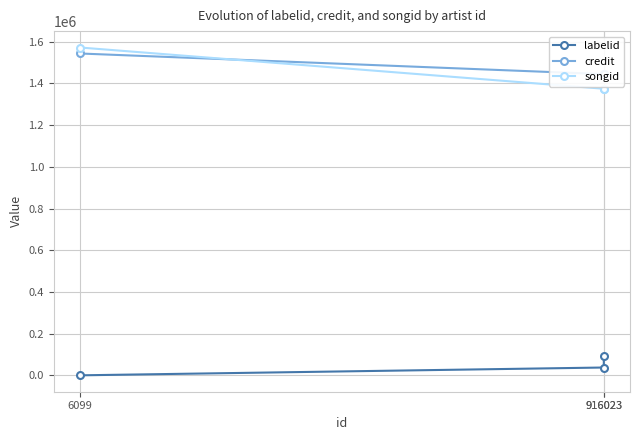

At 6099, list the series in order from largest to smallest.

songid, credit, labelid